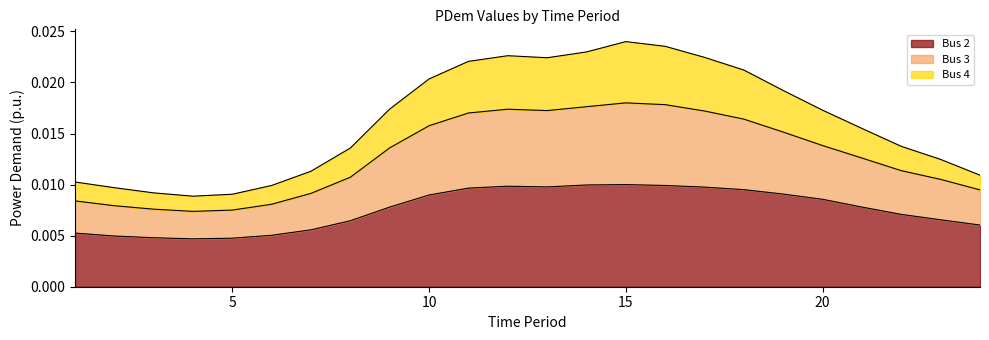

Does the chart display data point markers on the line(s)?

No